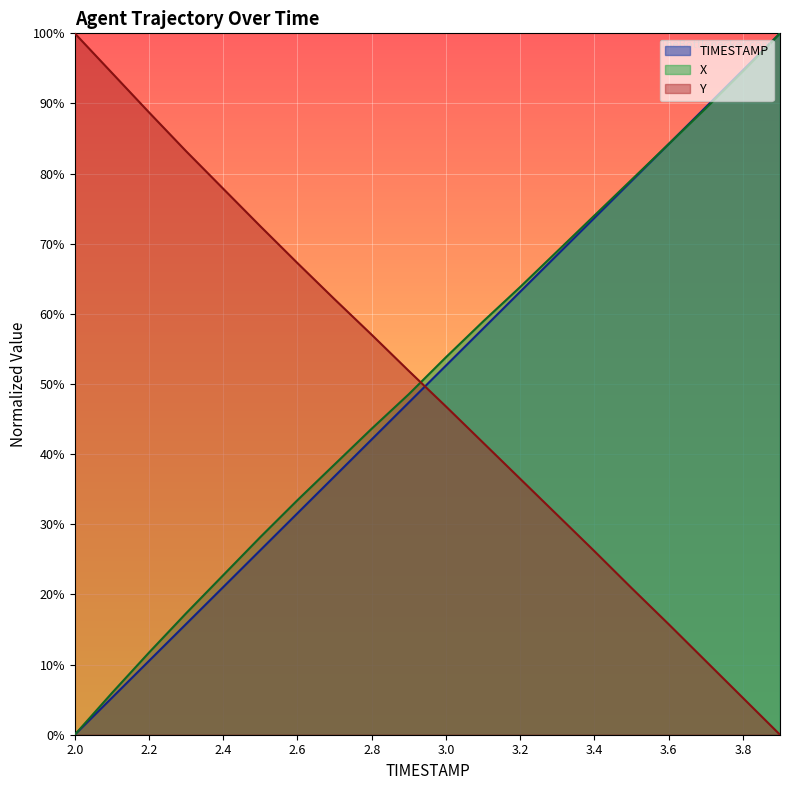

What is the sum of all TIMESTAMP values?

1000.0